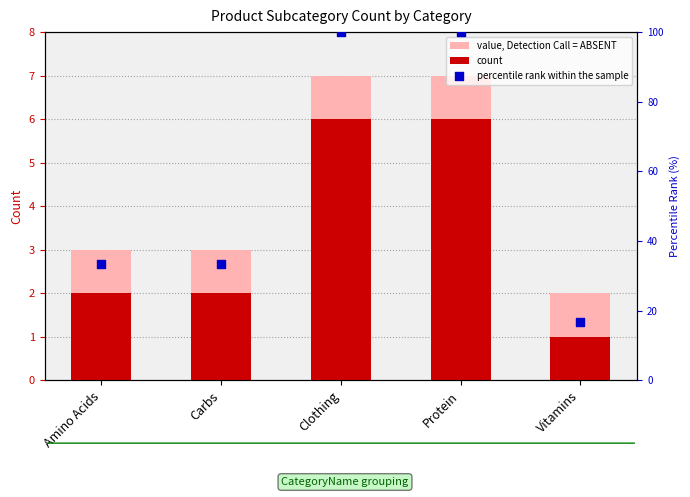

Which series has the widest spread of Y values?

percentile rank within the sample